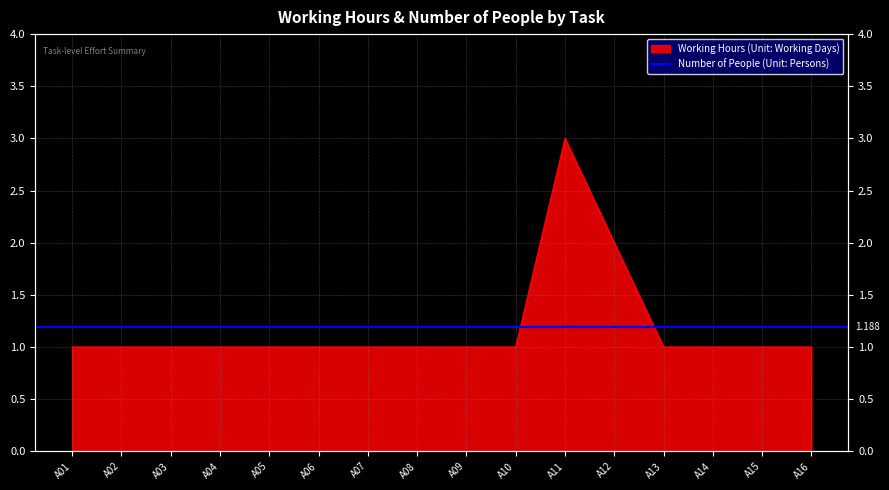

Reading right to left, extract all data points from this chart.

1	1	1	1	2	3	1	1	1	1	1	1	1	1	1	1